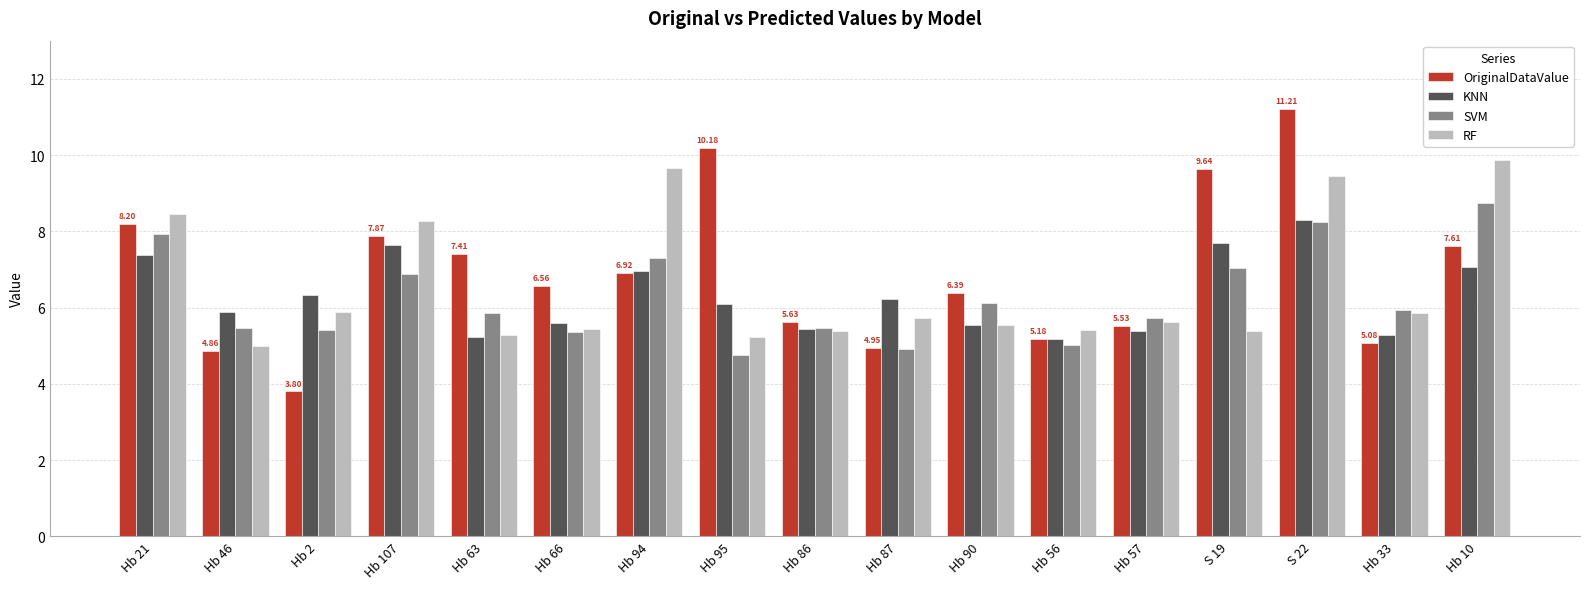

What is the lowest value of the RF series?

5.0